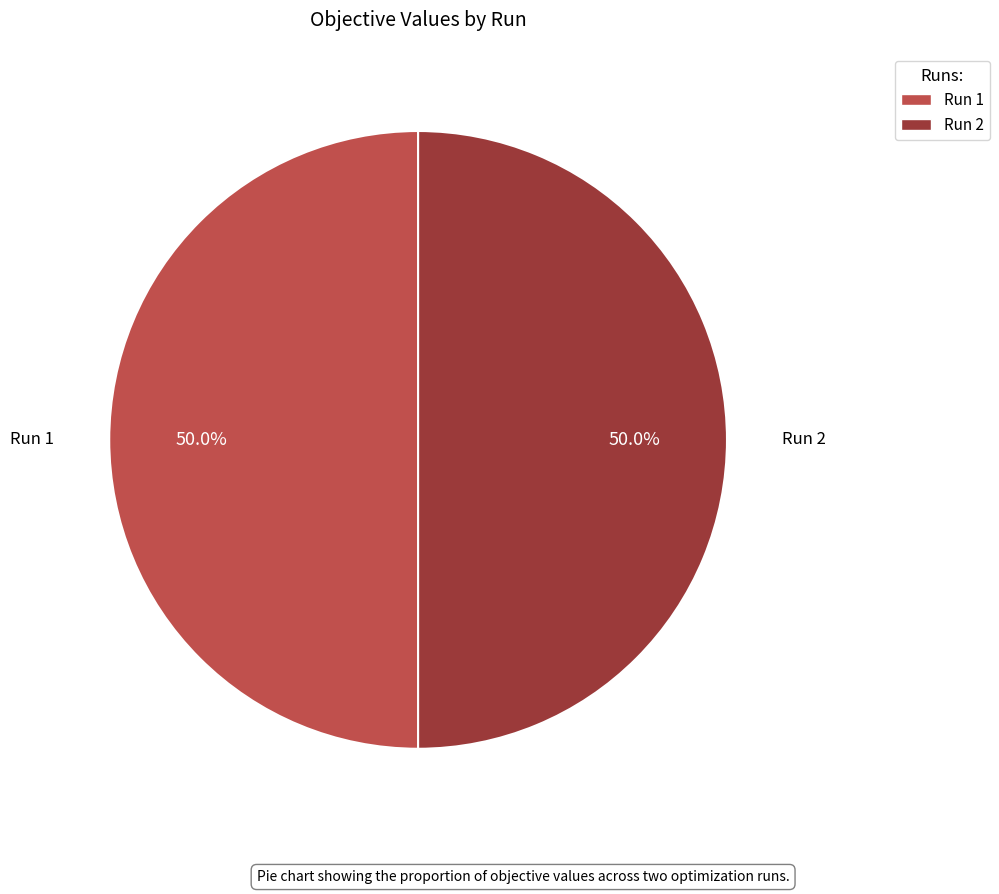

Count the number of slices in the pie.

2